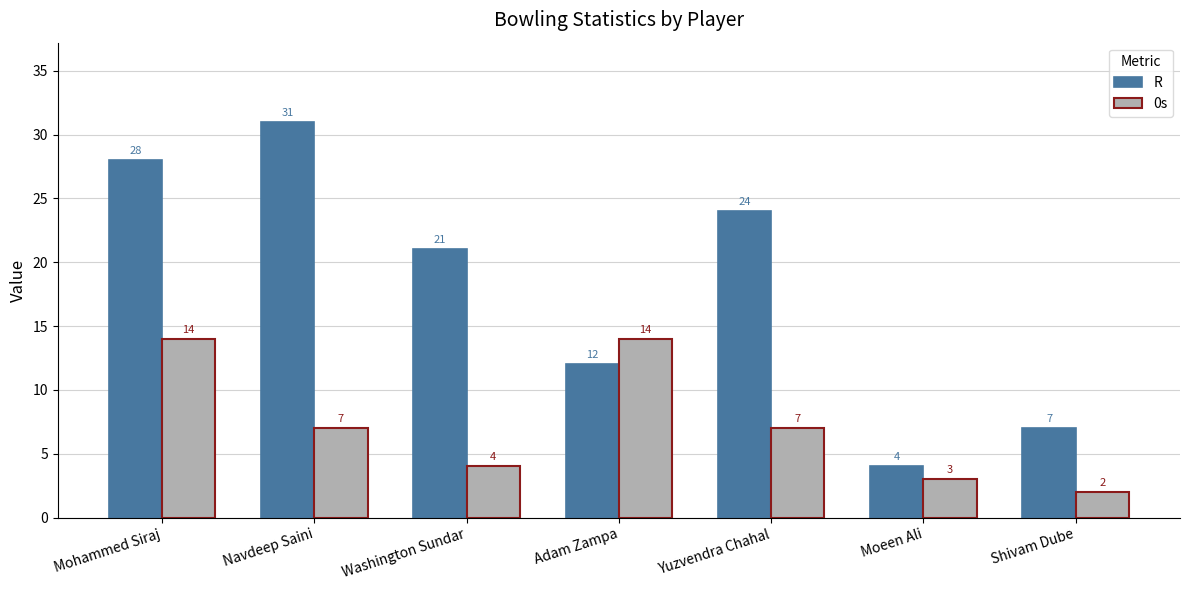

Rank the categories by R value from highest to lowest.

Navdeep Saini, Mohammed Siraj, Yuzvendra Chahal, Washington Sundar, Adam Zampa, Shivam Dube, Moeen Ali